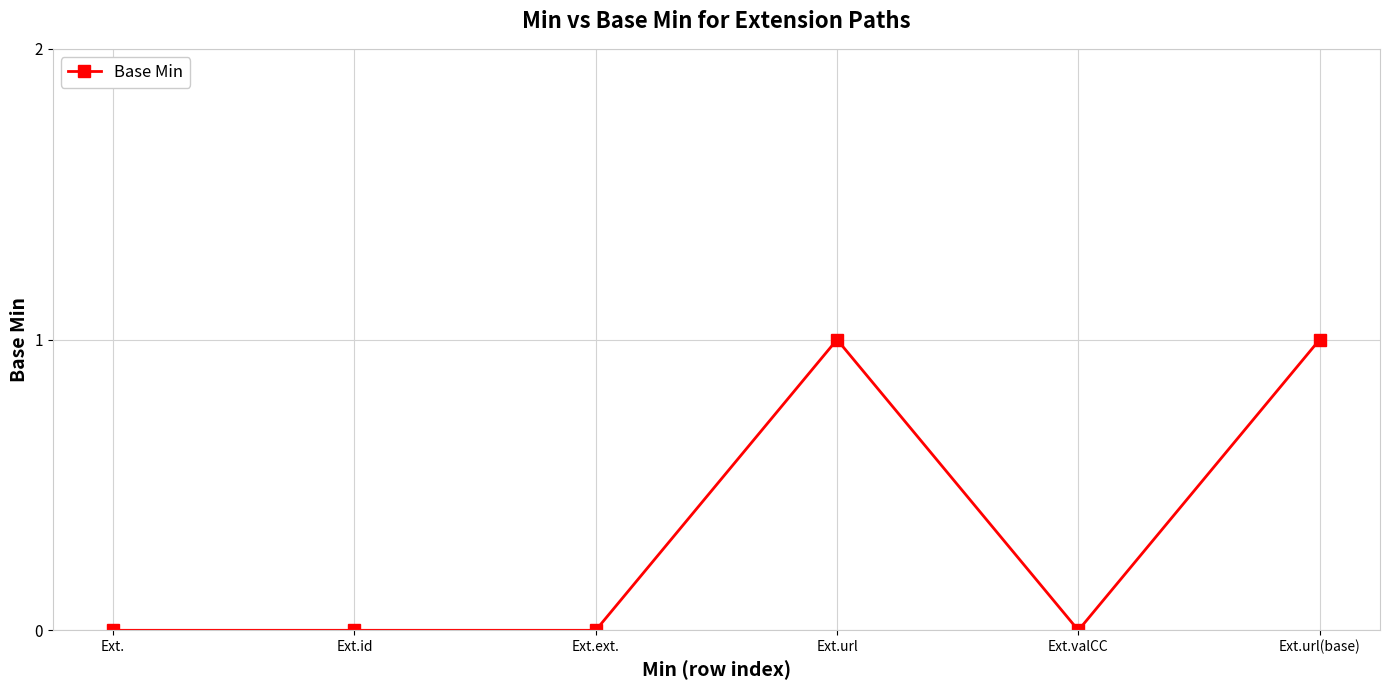

What is the label of the 2nd point from the right?

Ext.valCC